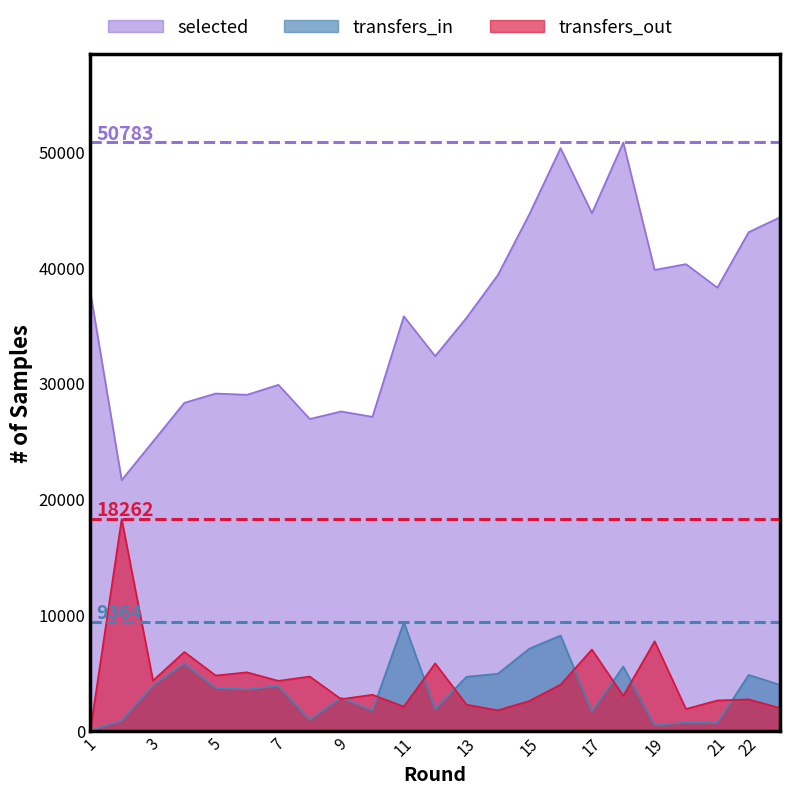

Between 7 and 12, which series saw the biggest shift?

selected